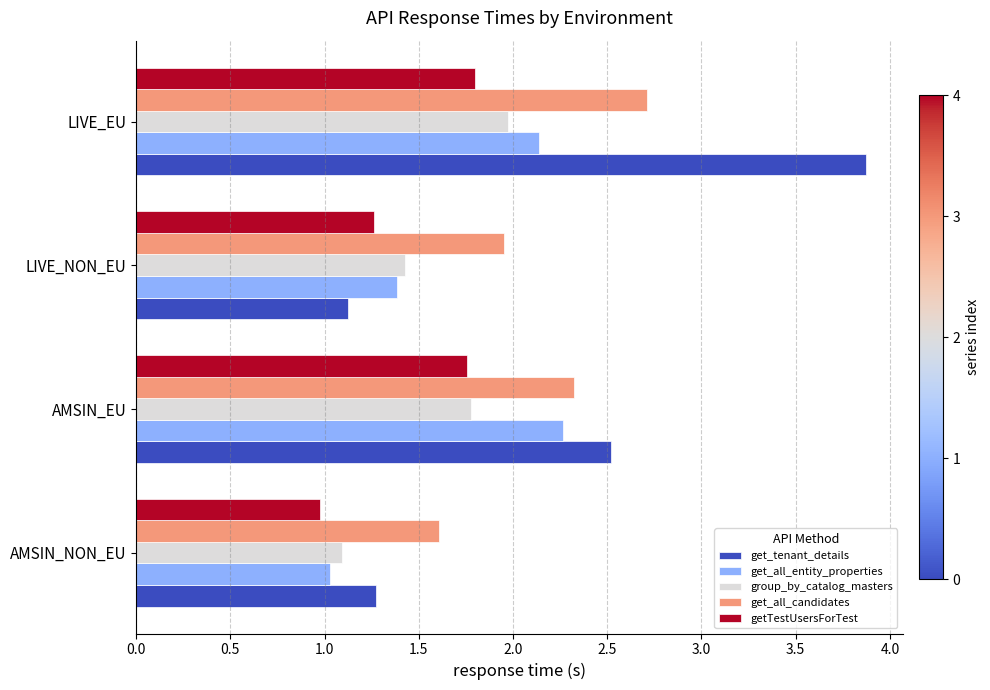

List the labels in order of get_all_entity_properties value, largest first.

AMSIN_EU, LIVE_EU, LIVE_NON_EU, AMSIN_NON_EU